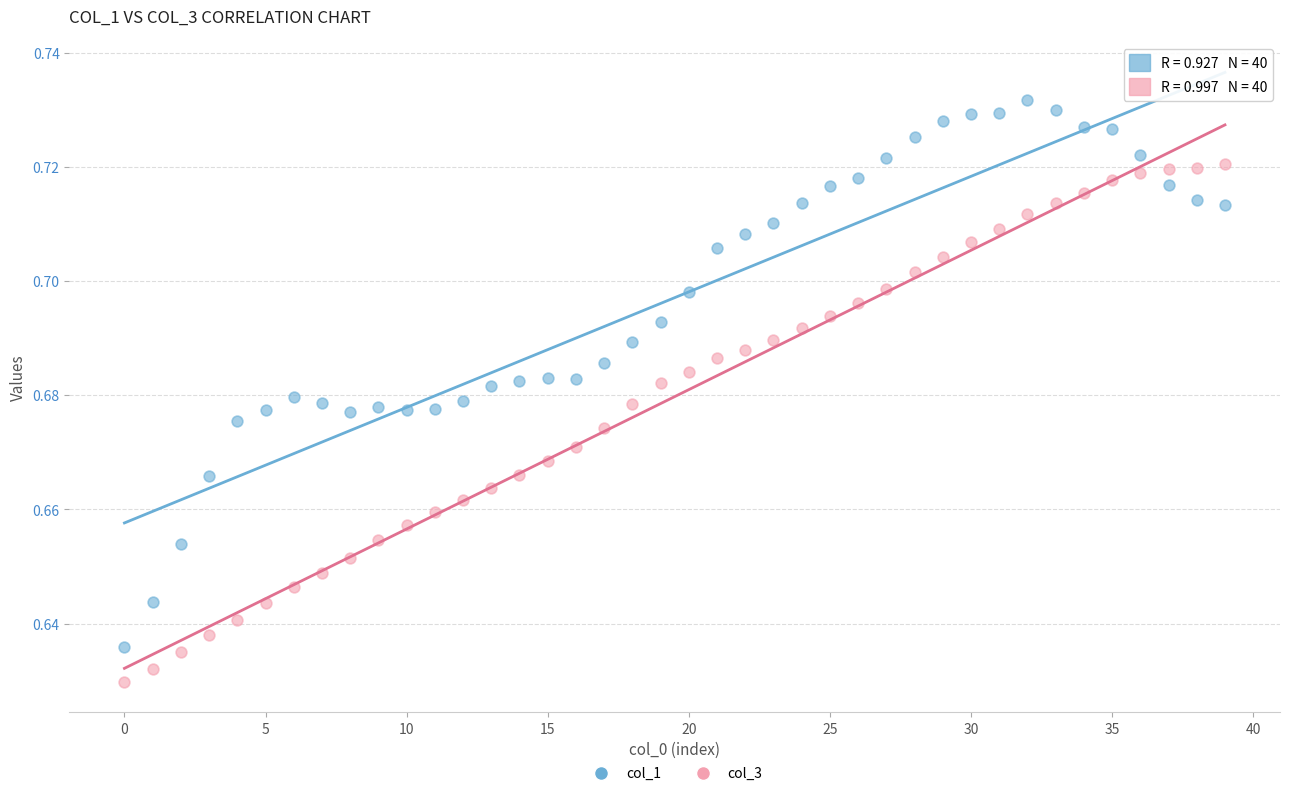

What are all the series names shown in the legend?

col_1, col_3